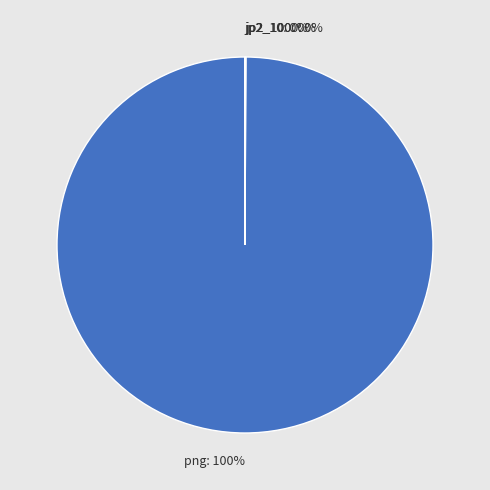

Is it true that png is 92% of the pie?

False